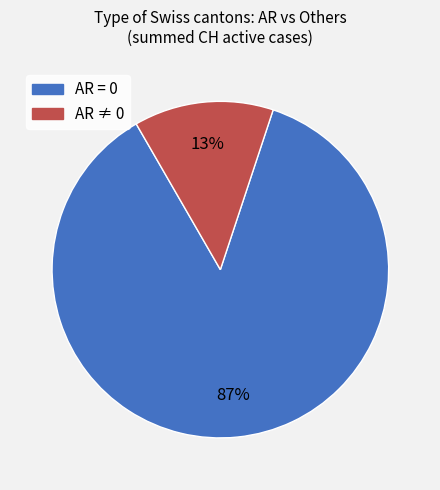

To the nearest percent, what is the average slice percentage?

50%